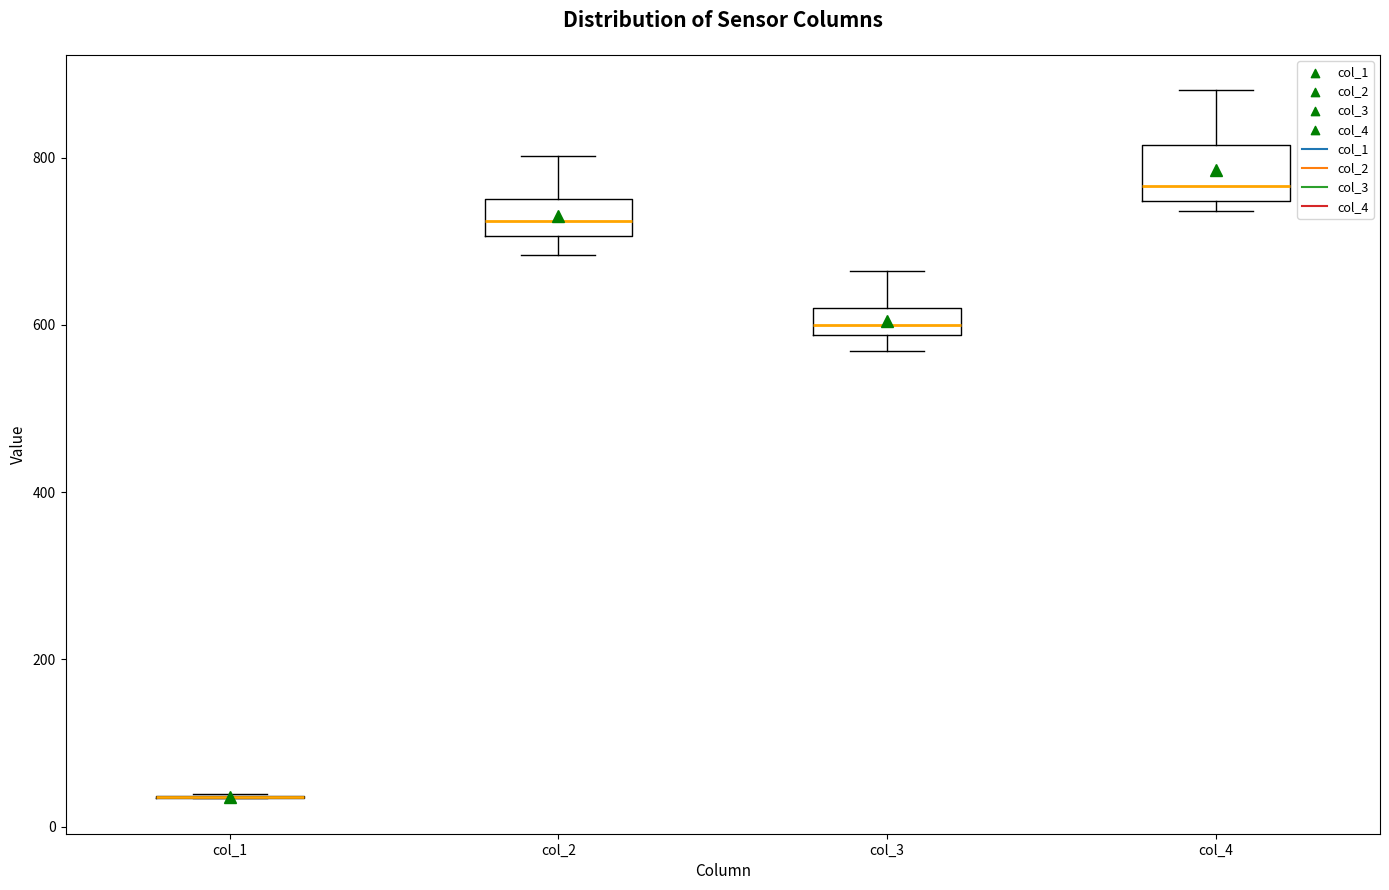

Reading left to right, transcribe this box plot: for each box, give where its median line is, the range the box spans, and where its two whiskers end, as read against the y-axis. The values are not printed on the chart, so give them approximately, as read against the axis.

col_1: box collapsed to a line at 40, whiskers 40 to 40
col_2: median 720, box 700 to 760, whiskers 680 to 800
col_3: median 600, box 580 to 620, whiskers 560 to 660
col_4: median 760, box 740 to 820, whiskers 740 (just below the box's lower edge) to 880